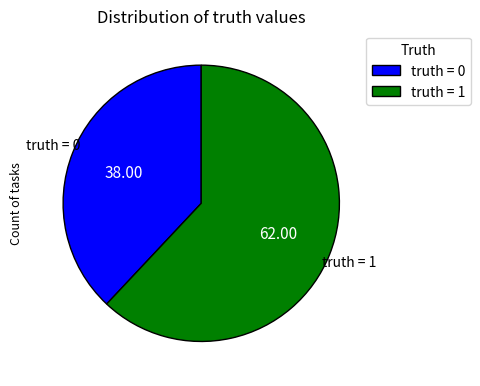

Count the number of slices in the pie.

2